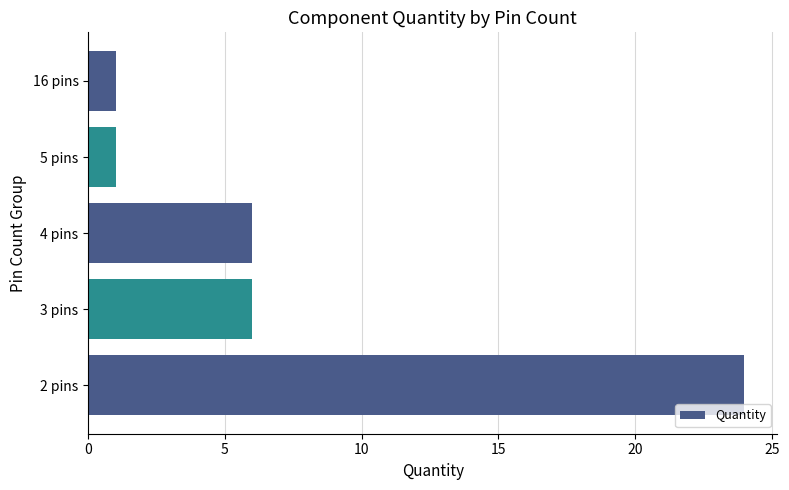

Which has a higher value, 16 pins or 4 pins?

4 pins